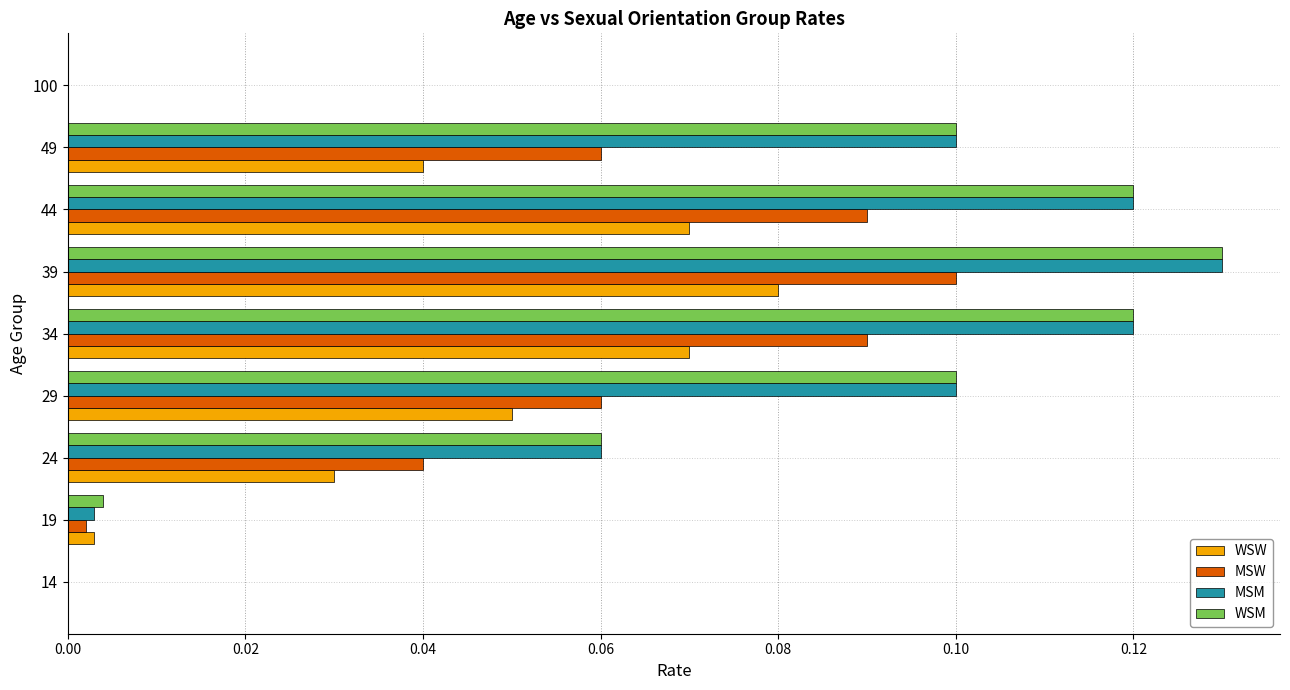

What is the sum of all MSM values?

0.6